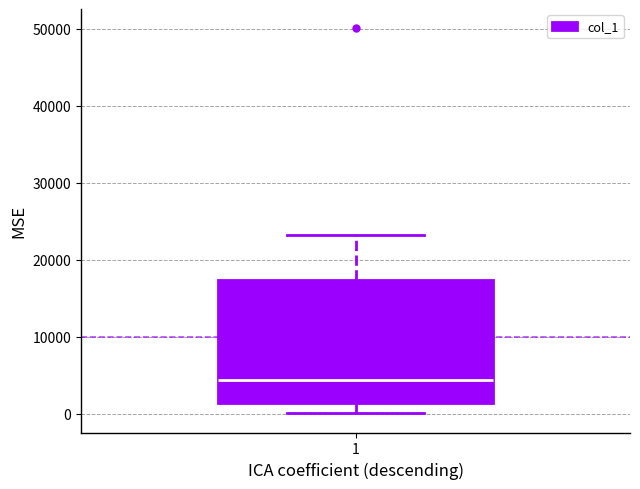

Read this box plot against the y-axis: the position of the median line, the range covered by the box, and the ends of both whiskers. The values are not printed on the chart, so give them approximately, as read against the axis.

median 4000, box 1000 to 17000, whiskers 0 to 23000